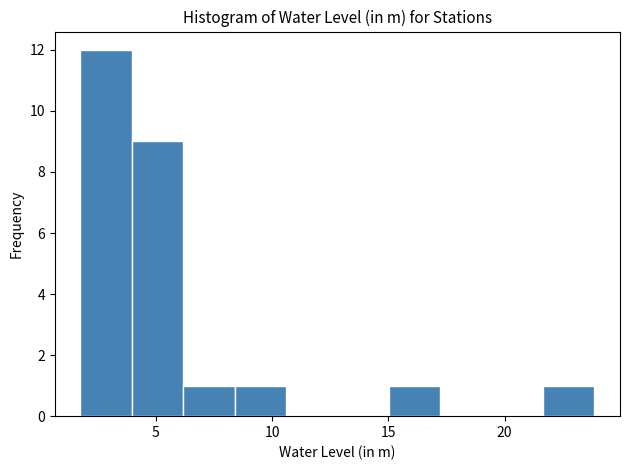

Reading left to right, transcribe this chart: for each bar, give the range it covers on the x-axis and its height. Neither the bar edges nor the heights are printed on the chart, so give them approximately, as read against the axes.

2.0 to 4.0: 12
4.0 to 6.0: 9
6.0 to 8.5: 1
8.5 to 10.5: 1
10.5 to 13.0: 0
13.0 to 15.0: 0
15.0 to 17.0: 1
17.0 to 19.5: 0
19.5 to 21.5: 0
21.5 to 24.0: 1